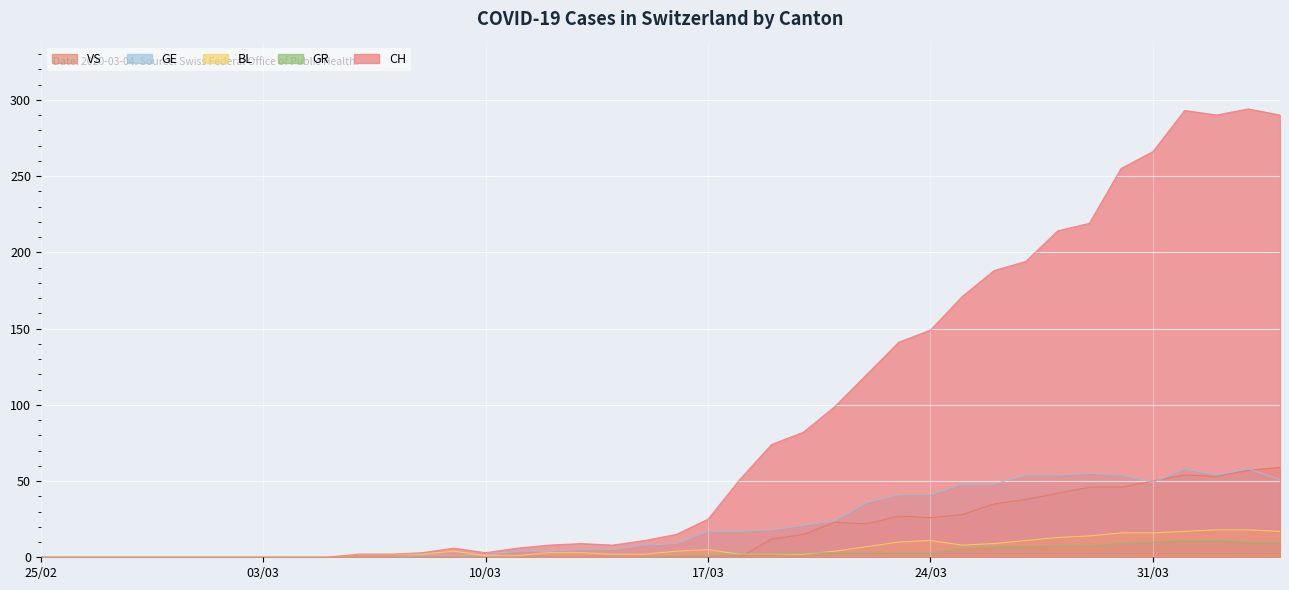

Which series has the widest spread of values?

CH